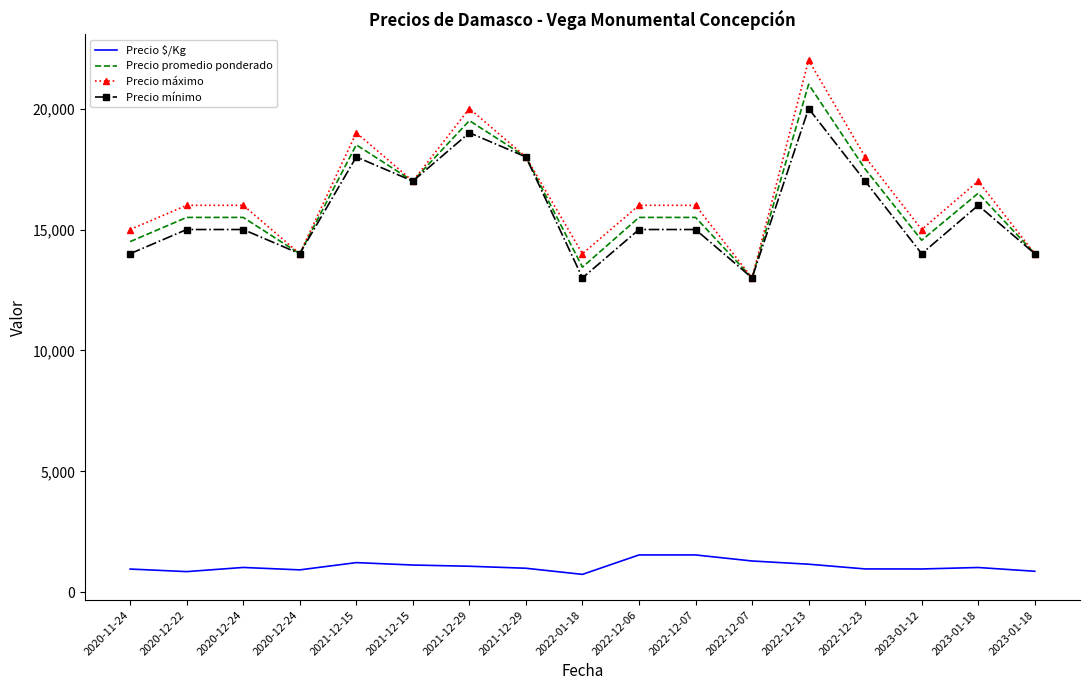

What value does the Precio $/Kg series have at 2022-01-18, to the nearest 100?

700